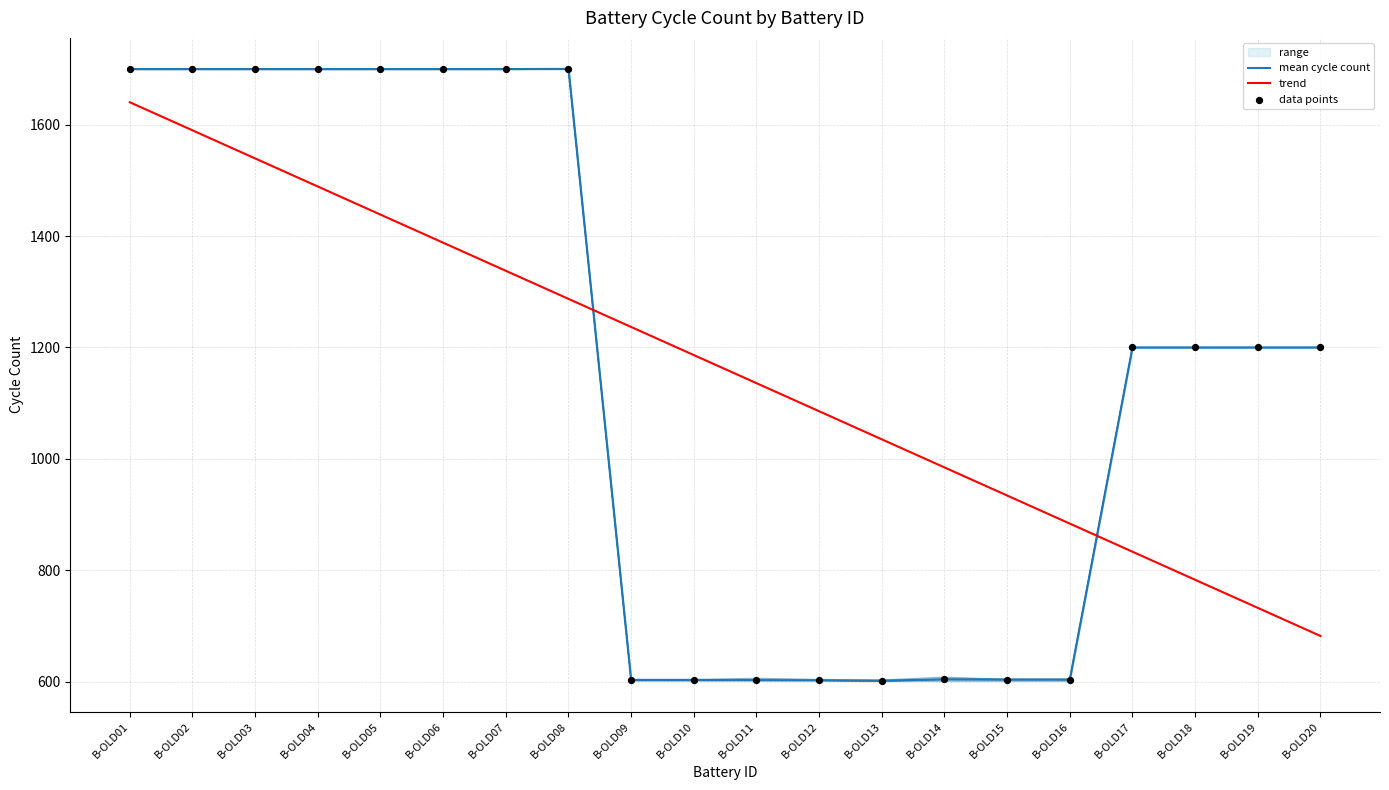

At which category is the sum across all series the highest?

B-OLD01